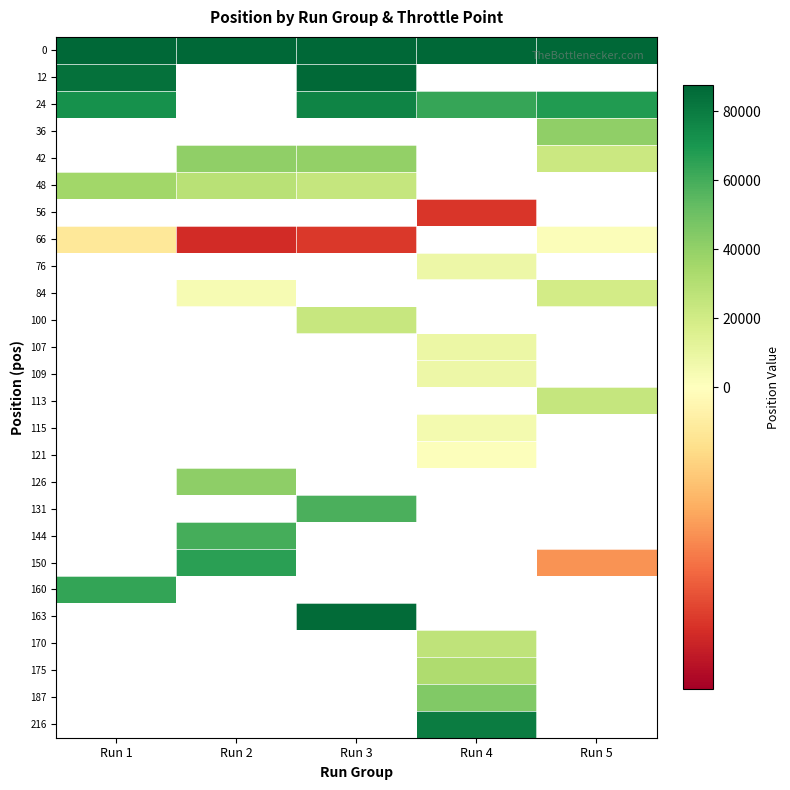

Rank the series by their maximum value, from lowest to highest.

24, 36, 42, 48, 56, 66, 76, 84, 100, 107, 109, 113, 115, 121, 126, 131, 144, 150, 160, 163, 170, 175, 187, 216, 12, 0